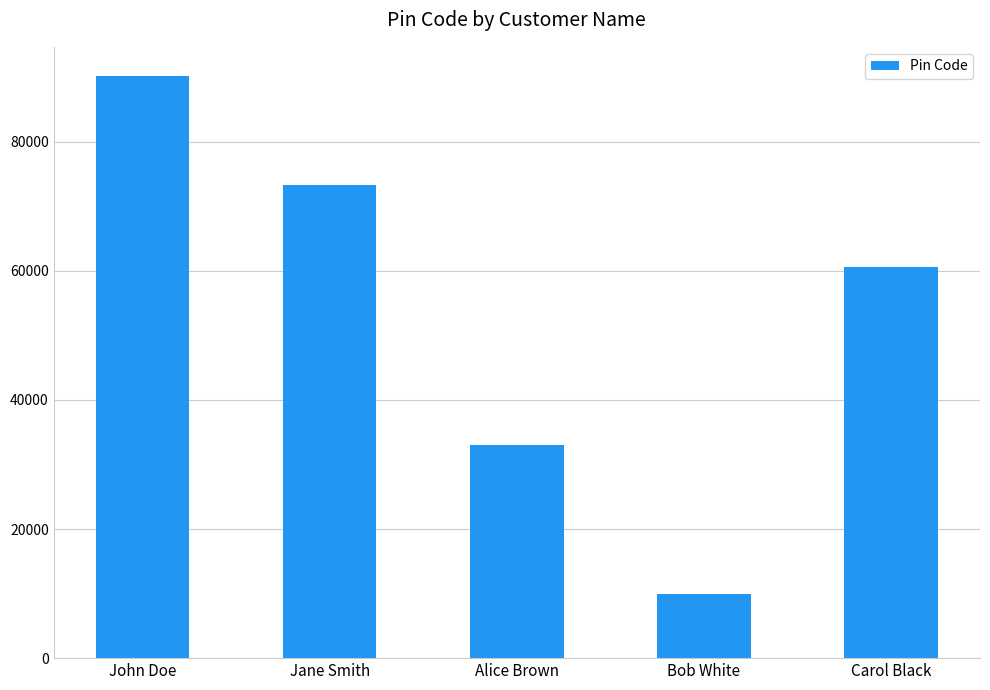

Which label corresponds to the largest value in the chart?

John Doe